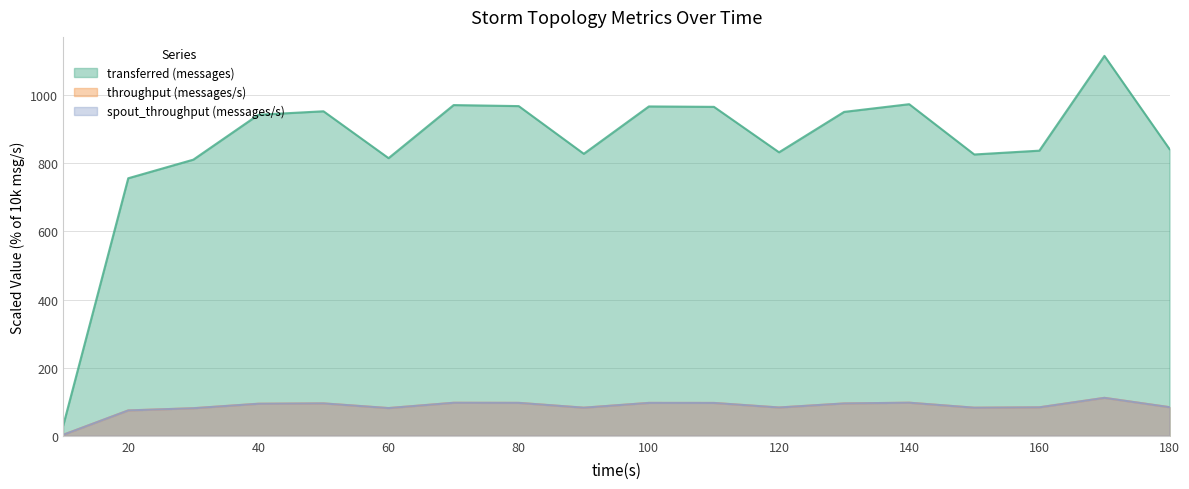

Where is throughput (messages/s) nearest to the value 57?

20